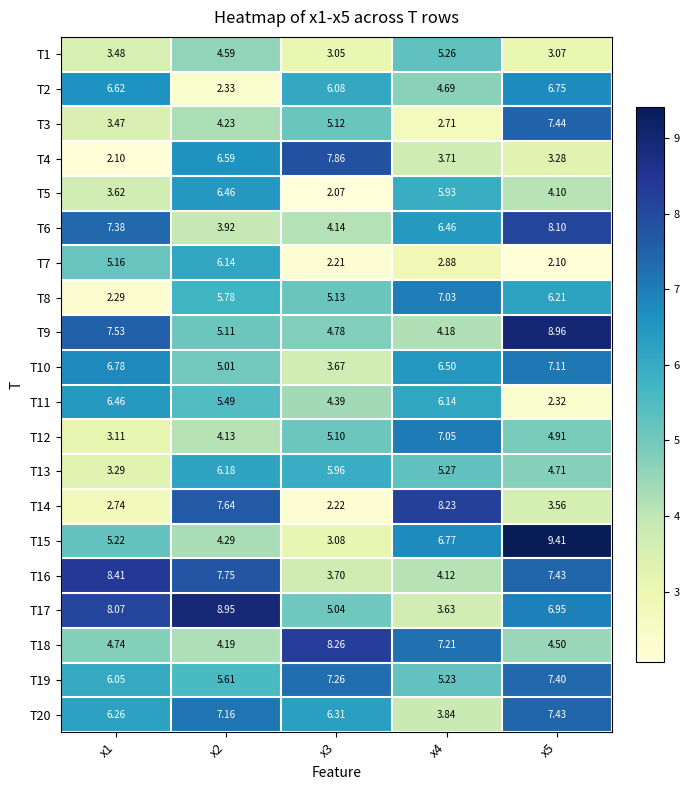

Which series has the largest total across all categories?

T17